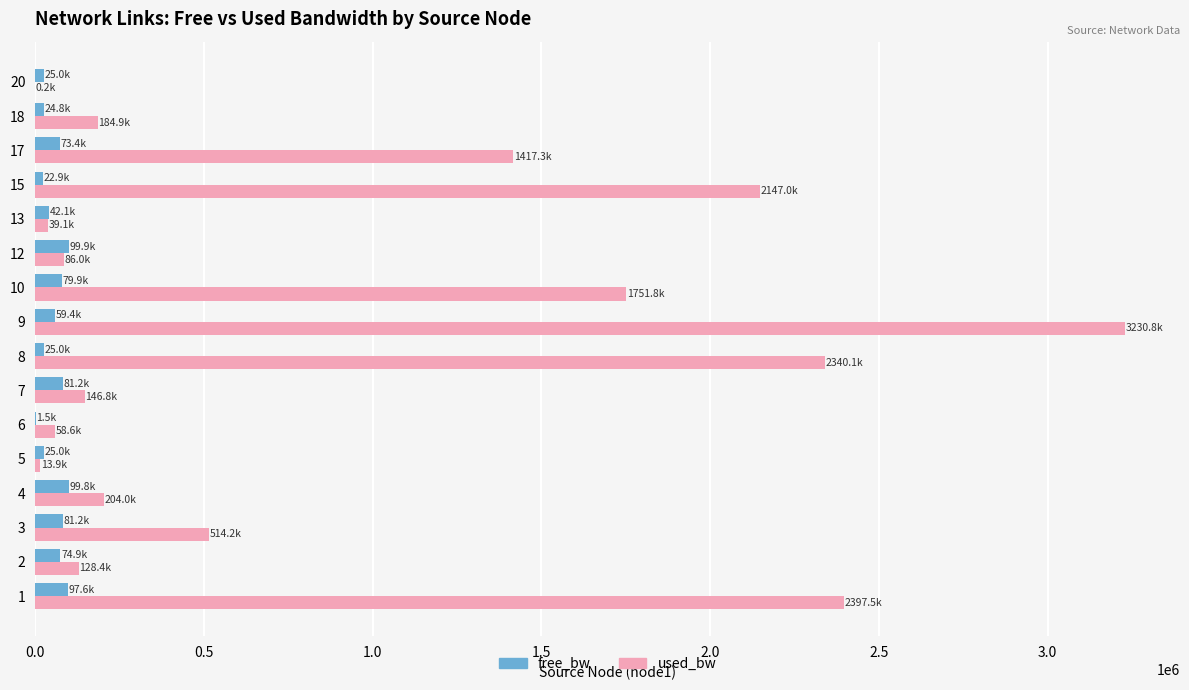

At which category is the sum across all series the highest?

9